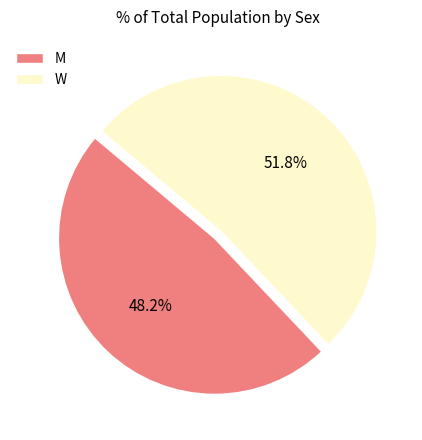

Between W and M, which is larger?

W